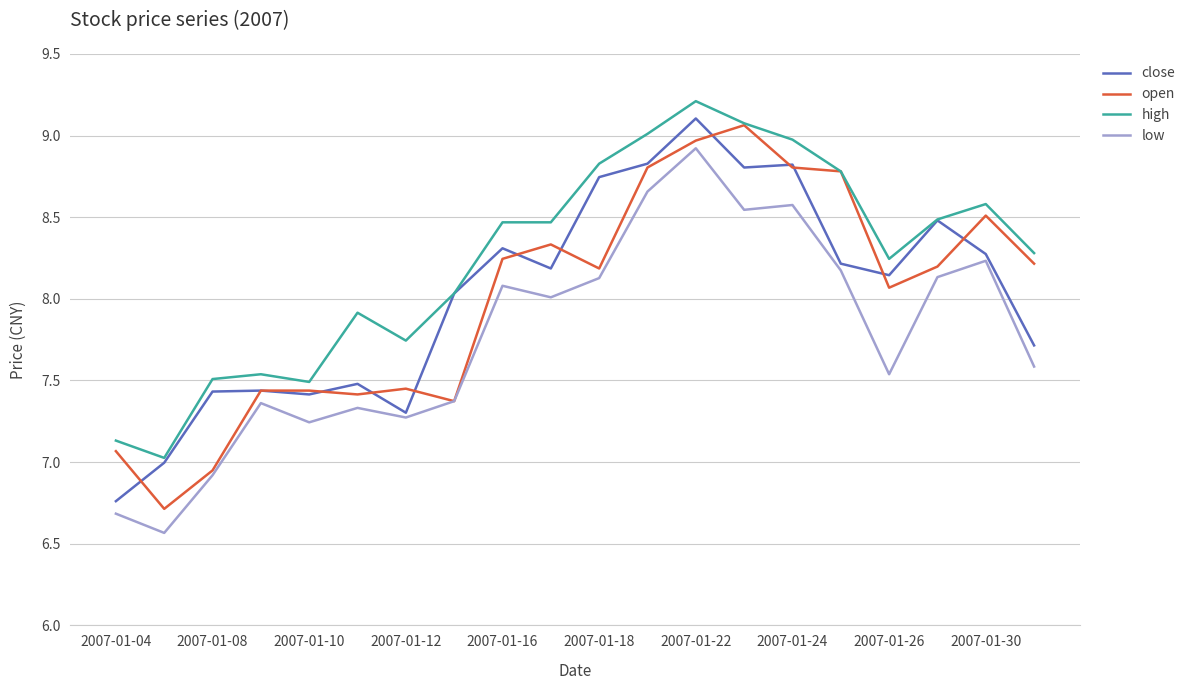

How many lines are shown in the chart?

4